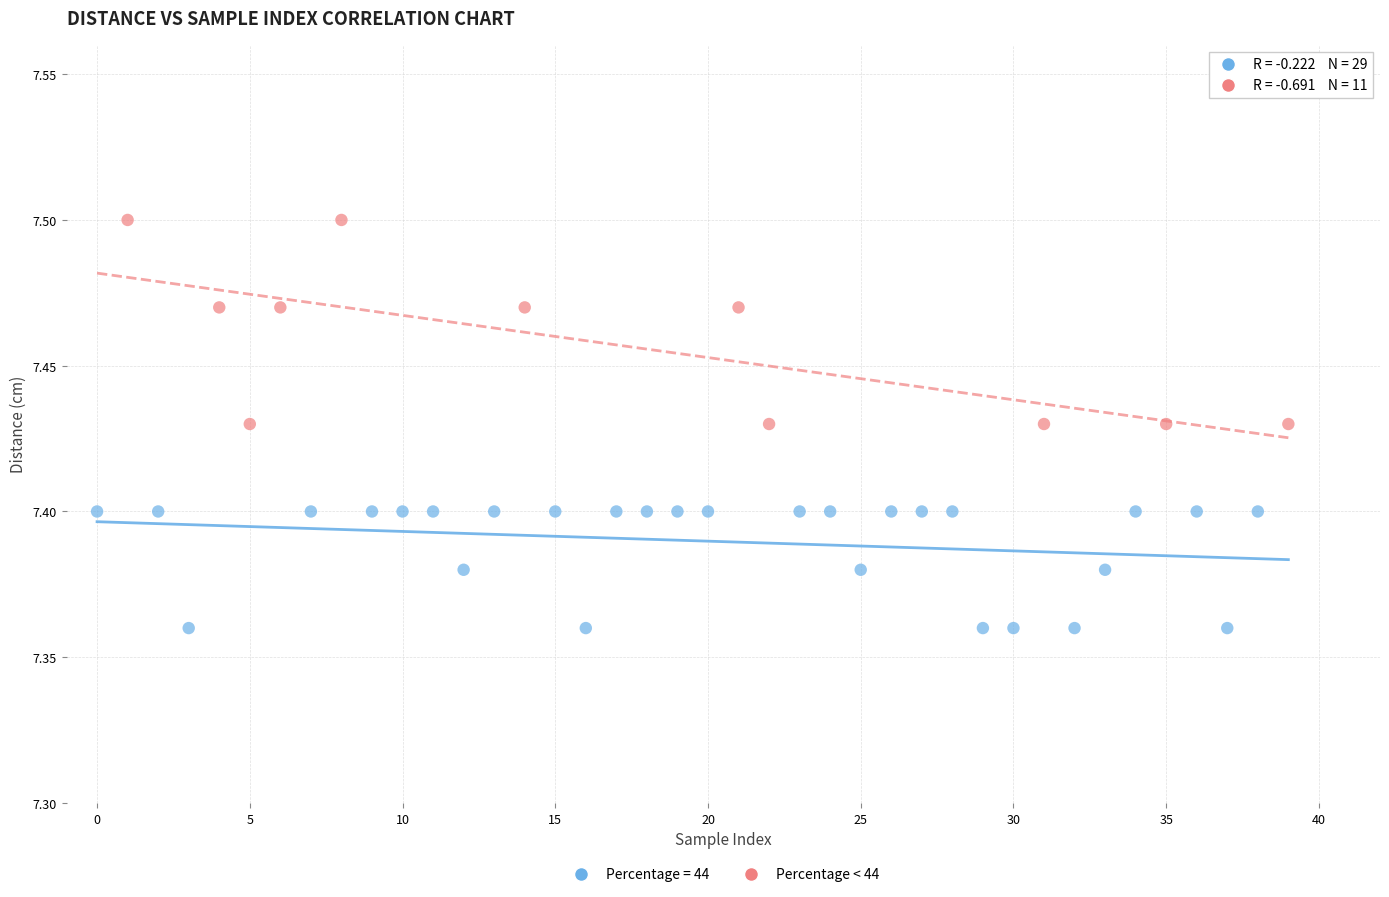

Which series has the widest spread of Y values?

Percentage < 44